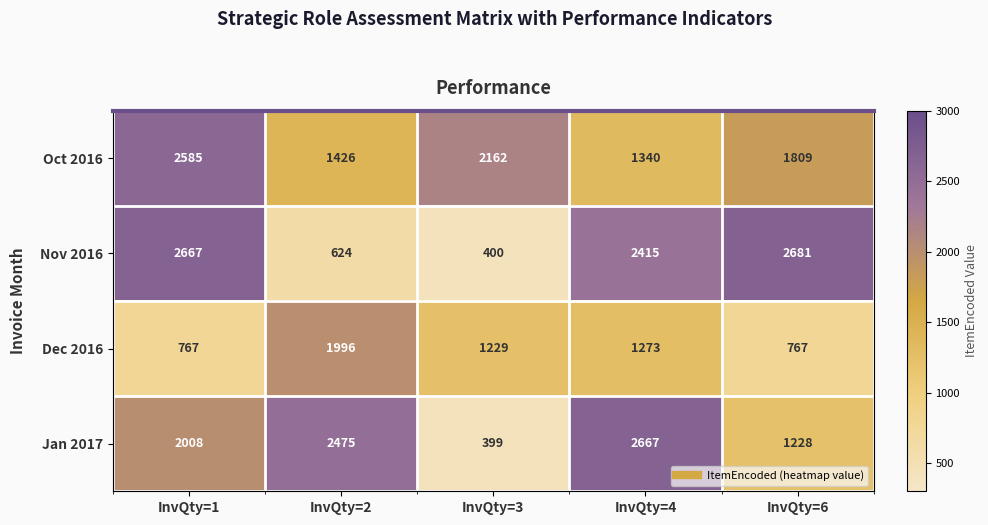

What is the difference between the maximum and minimum values in the Jan 2017 series?

2268